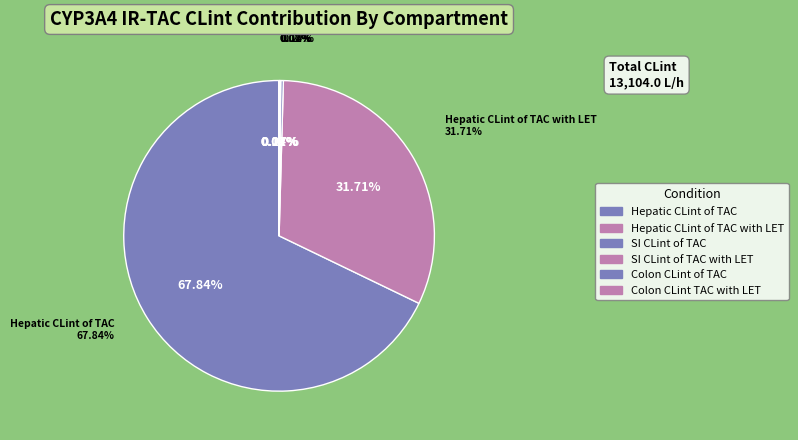

How many slices are in this pie chart?

6